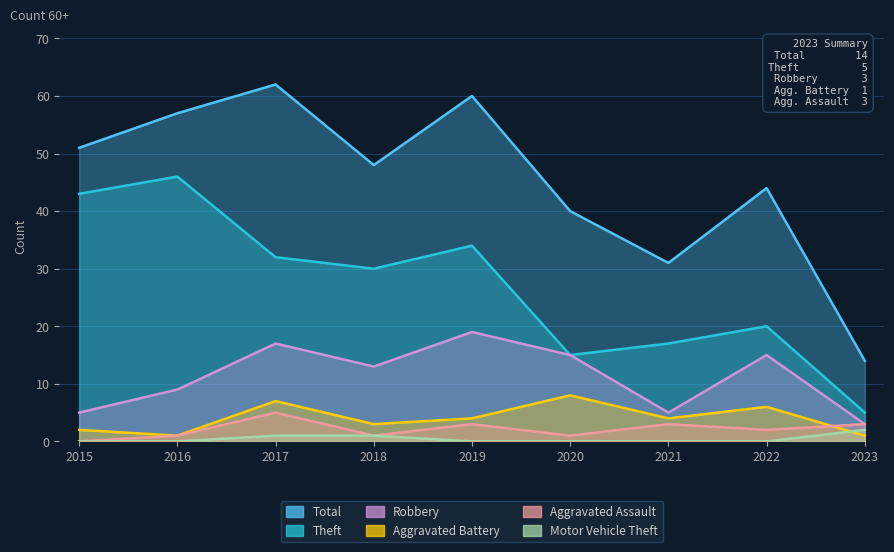

Which category has the lowest value across all series?

2015